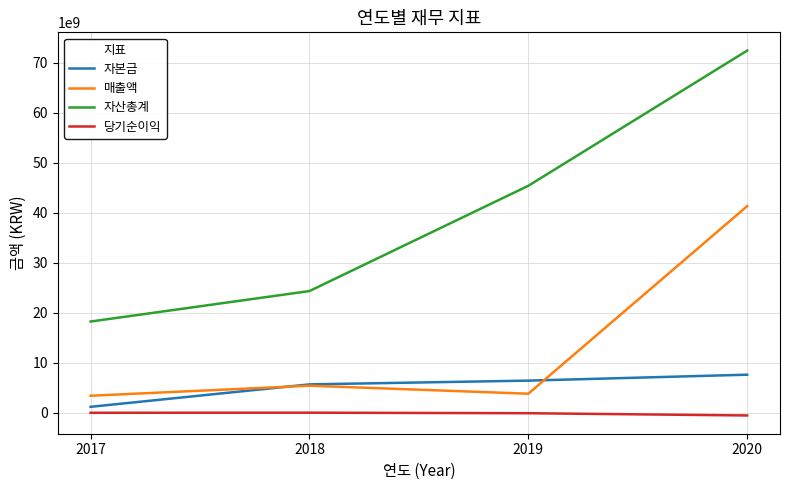

What is the maximum value shown in the chart?

72455407141